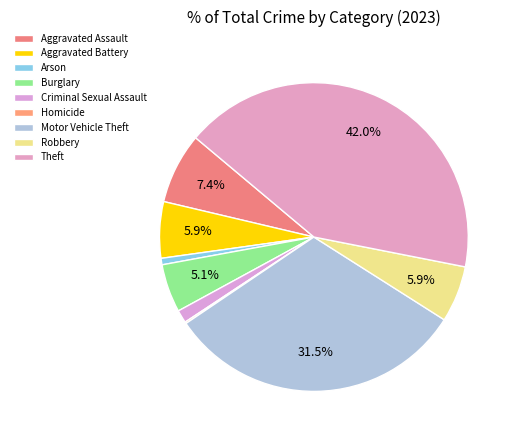

Which category has the biggest portion of the pie?

Theft